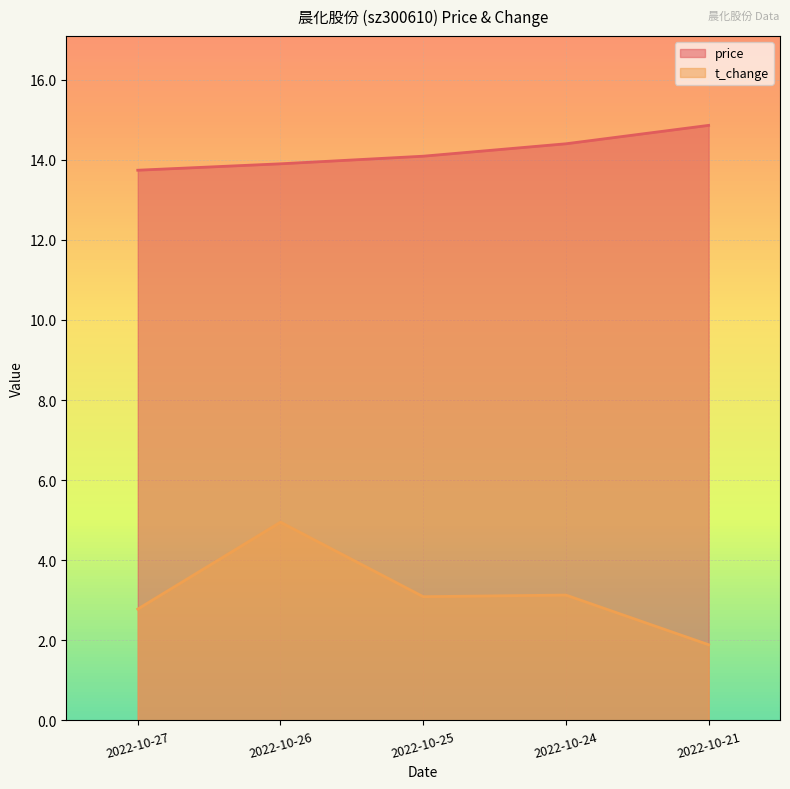

Reading left to right, extract all data points from this chart.

price: 13.7	13.9	14.1	14.4	14.9
t_change: 2.8	5.0	3.1	3.1	1.9